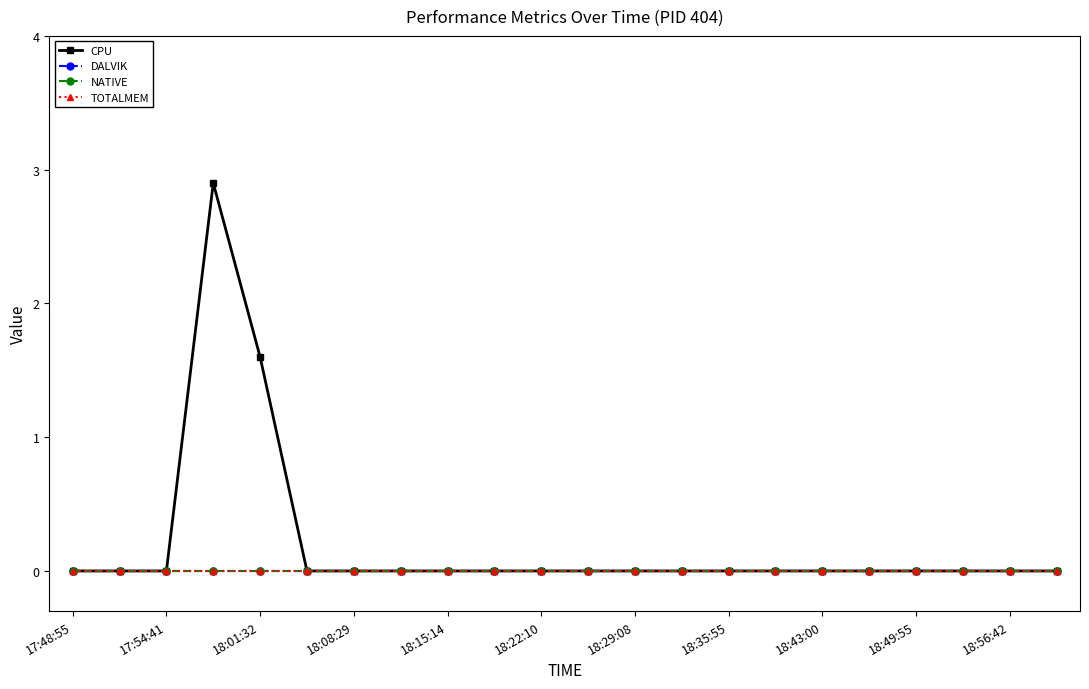

Does the chart have visible grid lines?

No